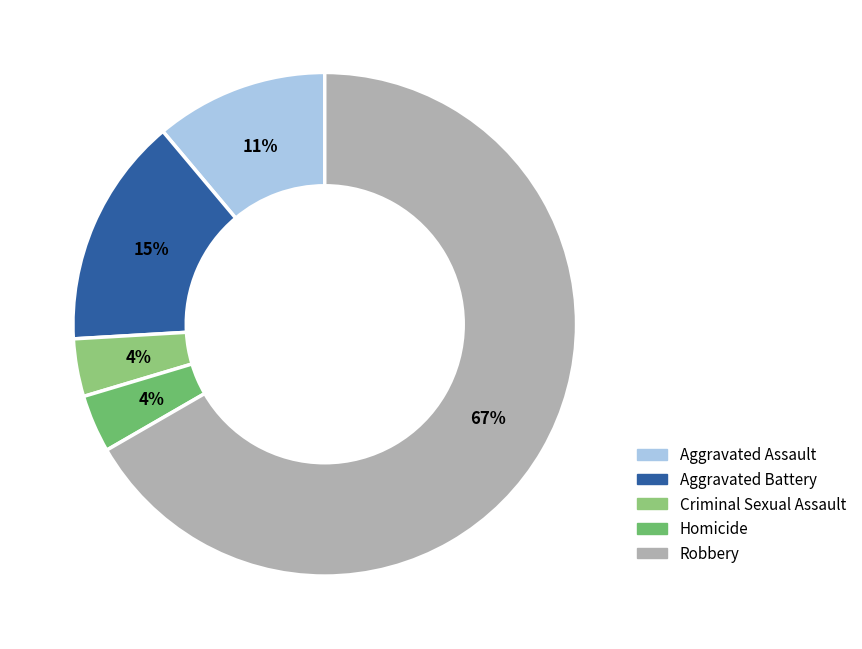

How many segments does this pie chart have?

5